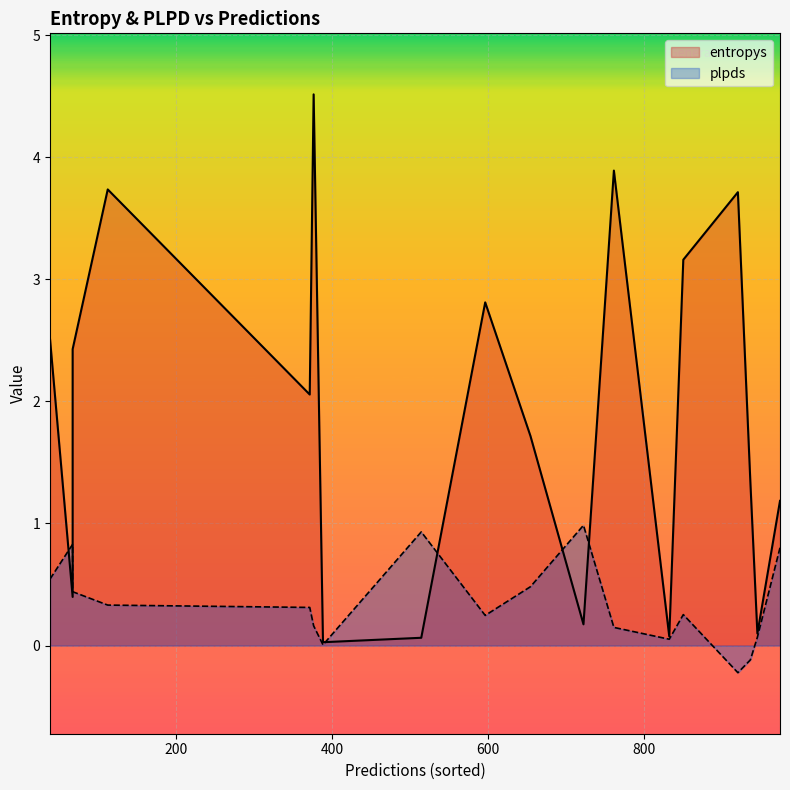

What are all the series names shown in the legend?

entropys, plpds